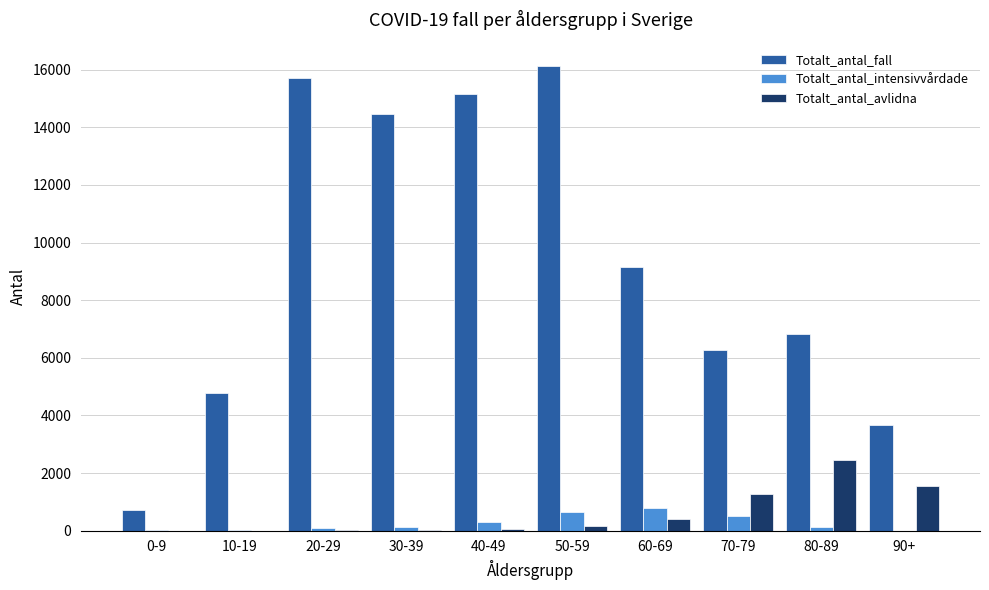

What are all the series names shown in the legend?

Totalt_antal_fall, Totalt_antal_intensivvårdade, Totalt_antal_avlidna